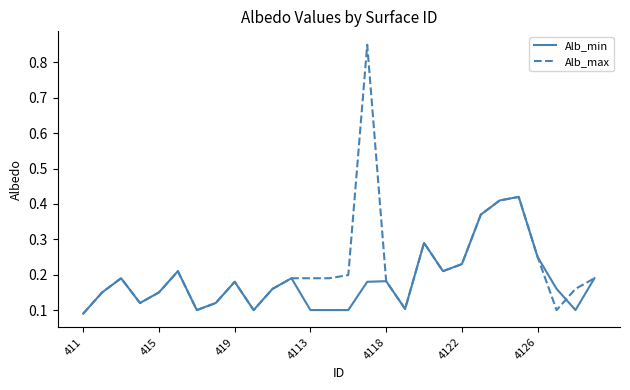

Which series has the largest total across all categories?

Alb_max